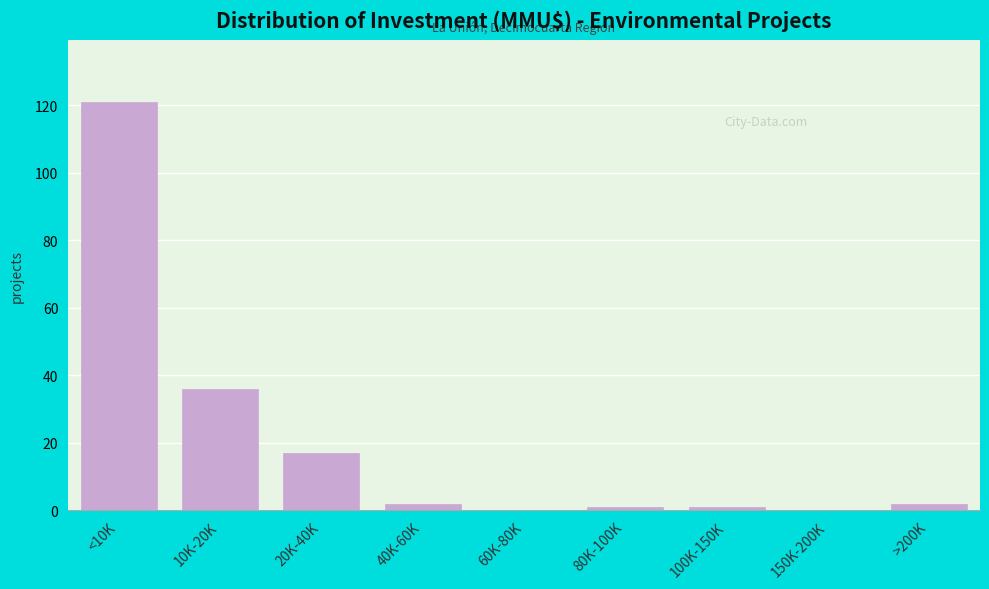

Reading right to left, what are all the values shown in this chart?

>200K=2	150K-200K=0	100K-150K=1	80K-100K=1	60K-80K=0	40K-60K=2	20K-40K=17	10K-20K=36	<10K=121